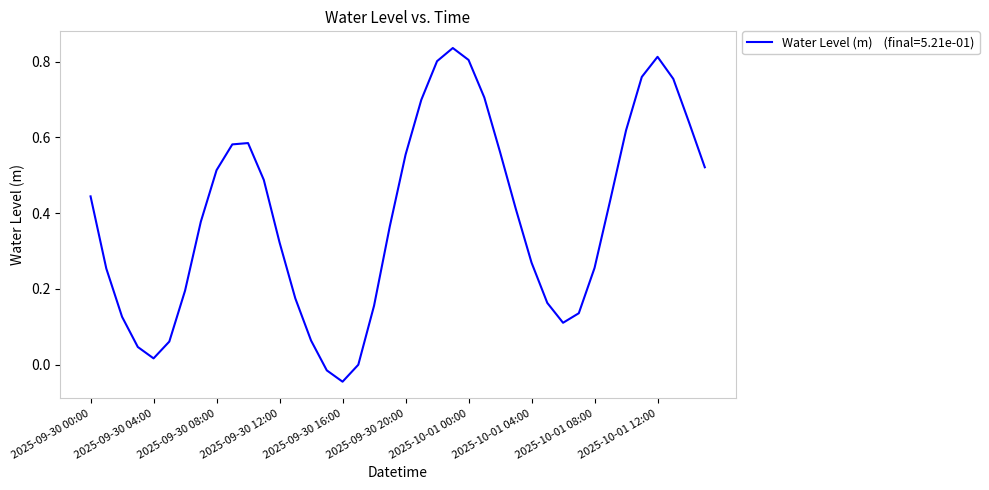

What is the difference between the second highest and second lowest values?

0.8